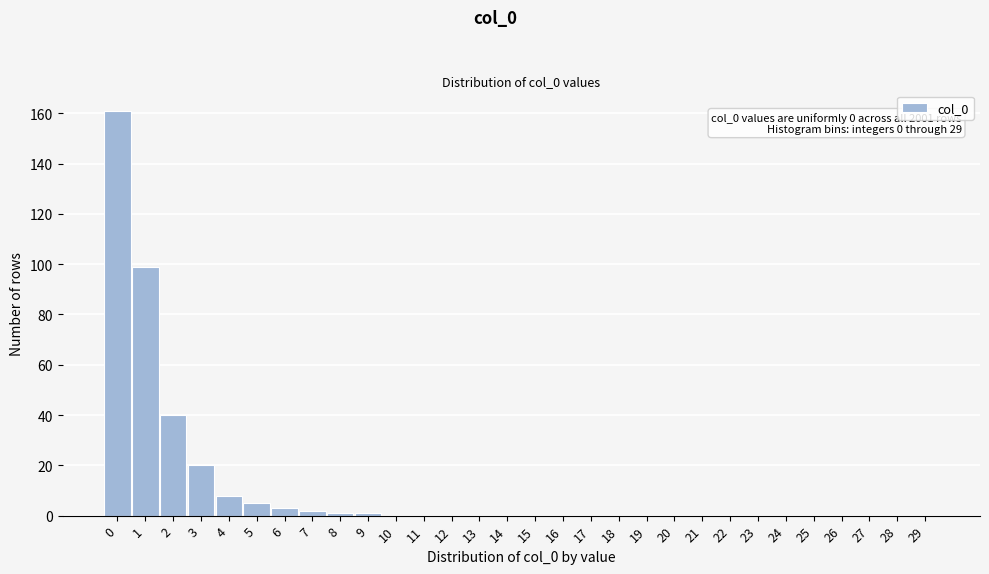

Reading right to left, transcribe all the data shown in this chart.

29=0	28=0	27=0	26=0	25=0	24=0	23=0	22=0	21=0	20=0	19=0	18=0	17=0	16=0	15=0	14=0	13=0	12=0	11=0	10=0	9=1	8=1	7=2	6=3	5=5	4=8	3=20	2=40	1=99	0=161